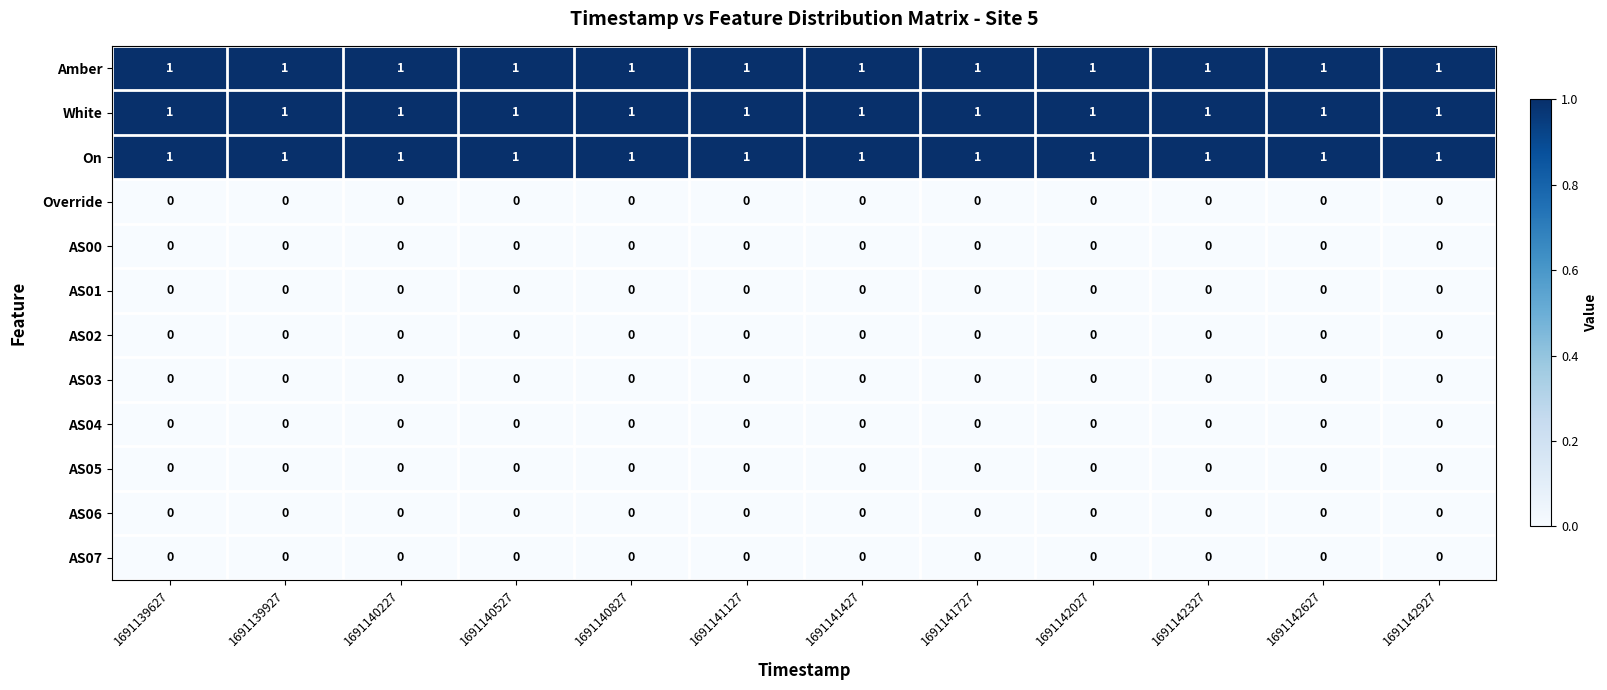

The value of White at 1691141127 is 1. True or false?

True